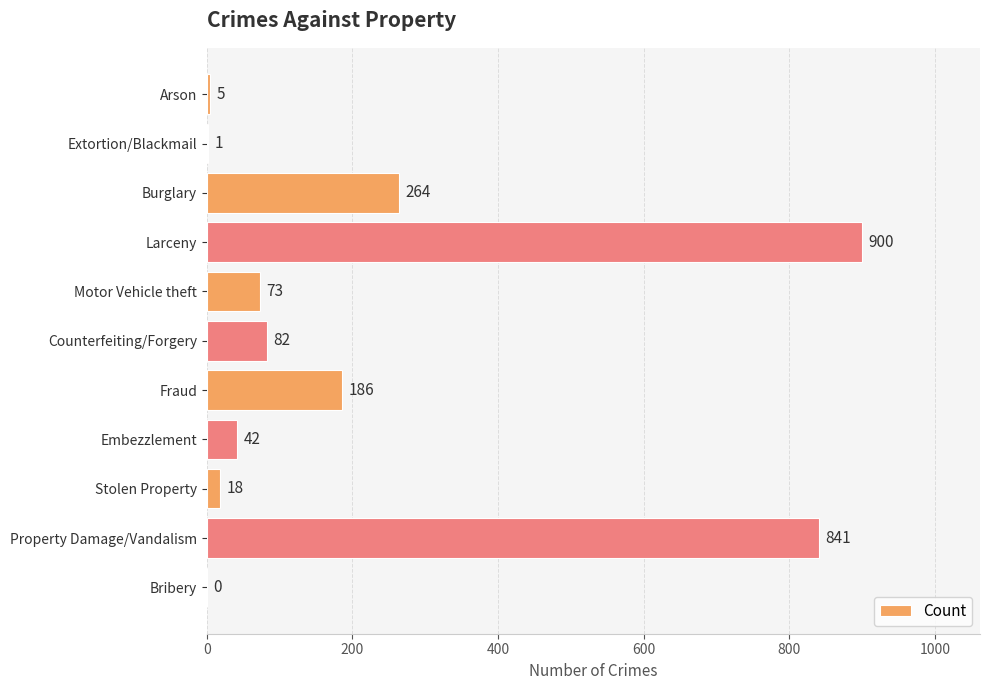

At which label is the value closest to 450?

Burglary